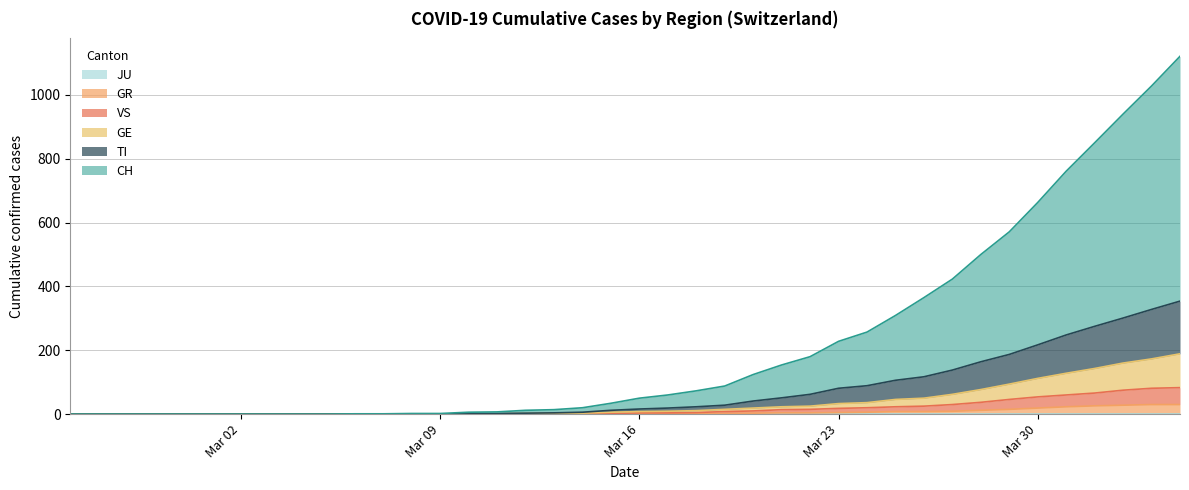

Reading left to right, list all the values displayed in this chart.

CH: 0	0	0	0	0	0	0	0	0	0	1	1	2	2	6	7	12	14	20	34	50	60	73	88	124	154	180	228	257	309	365	423	500	571	663	761	850	940	1028	1121
GE: 0	0	0	0	0	0	0	0	0	0	0	0	0	0	1	1	2	3	3	6	8	9	11	15	19	23	25	33	36	46	50	62	77	94	112	128	143	160	173	189
GR: 0	0	0	0	0	0	0	0	0	0	0	0	0	0	0	0	0	0	0	0	1	1	1	2	3	4	4	5	6	8	8	9	12	15	19	23	26	28	30	30
TI: 0	0	0	0	0	0	0	0	0	0	0	0	0	0	2	2	3	4	6	12	16	19	23	28	41	51	62	81	89	106	117	138	164	187	217	248	275	301	328	354
VS: 0	0	0	0	0	0	0	0	0	0	0	0	0	0	0	0	0	1	1	2	4	4	5	8	10	14	15	18	20	23	25	30	37	46	54	60	66	75	81	83